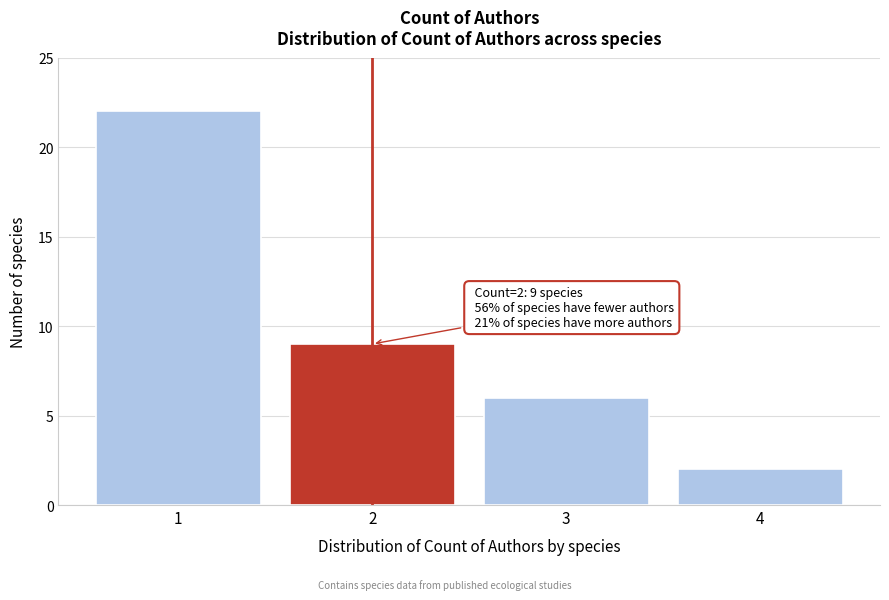

Reading left to right, transcribe all the data shown in this chart.

22	9	6	2